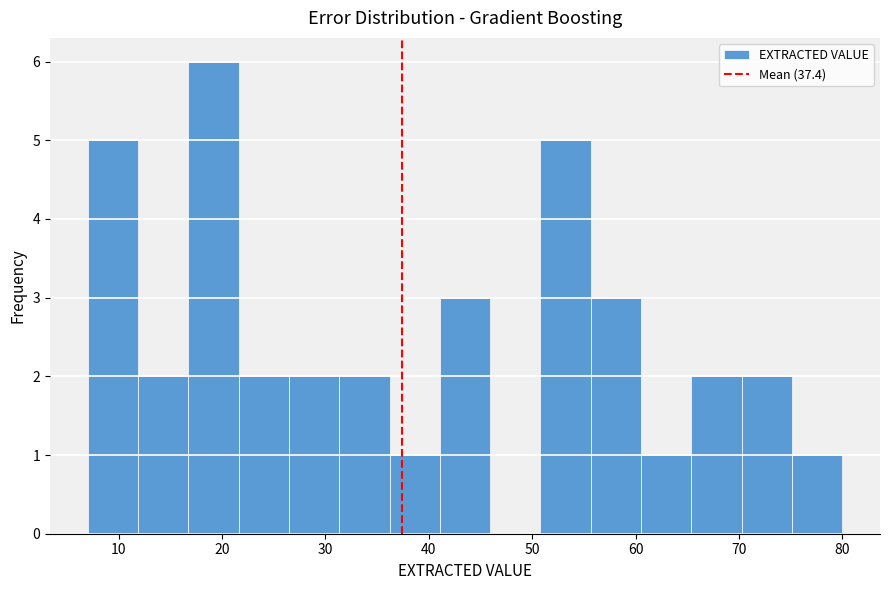

Reading left to right, transcribe this chart: for each bar, give the range it covers on the x-axis and its height. Neither the bar edges nor the heights are printed on the chart, so give them approximately, as read against the axes.

7 to 12: 5
12 to 17: 2
17 to 22: 6
22 to 26: 2
26 to 31: 2
31 to 36: 2
36 to 41: 1
41 to 46: 3
46 to 51: 0
51 to 56: 5
56 to 61: 3
61 to 65: 1
65 to 70: 2
70 to 75: 2
75 to 80: 1